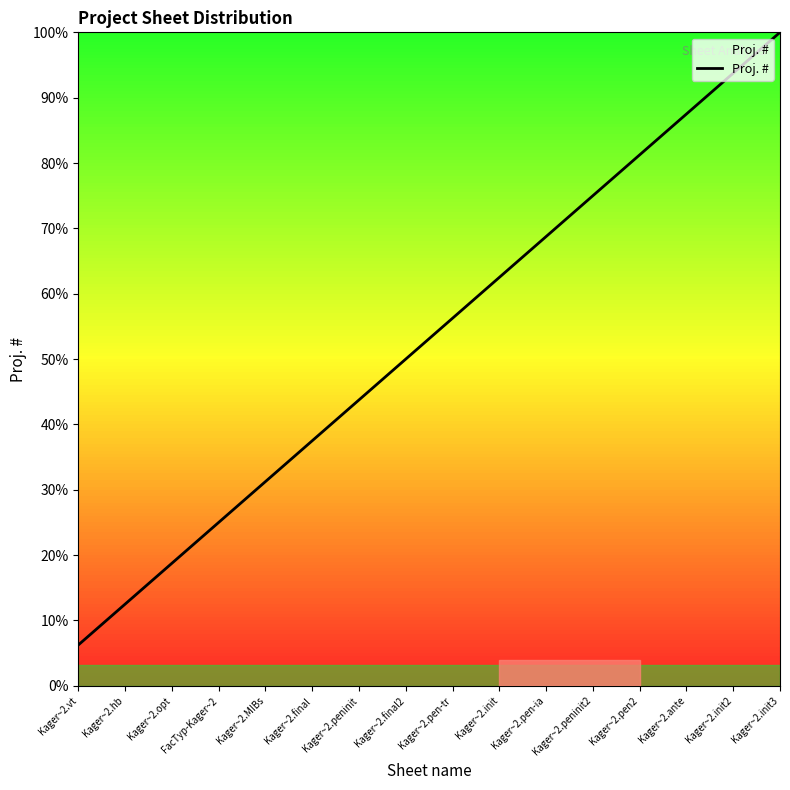

Does the chart display data point markers on the line(s)?

No